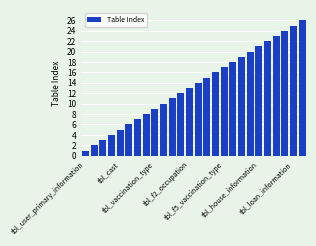

What is the difference between the maximum and minimum values?

25